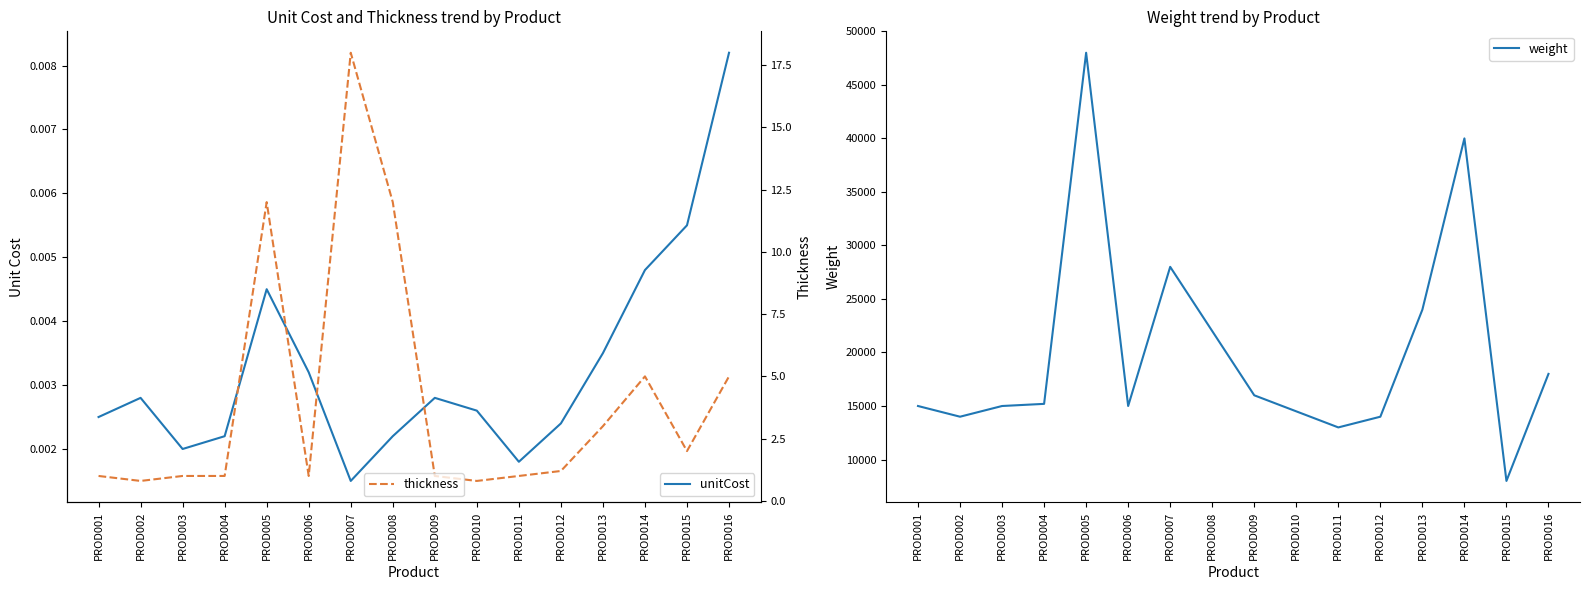

True or false: unitCost and weight intersect in this chart.

False